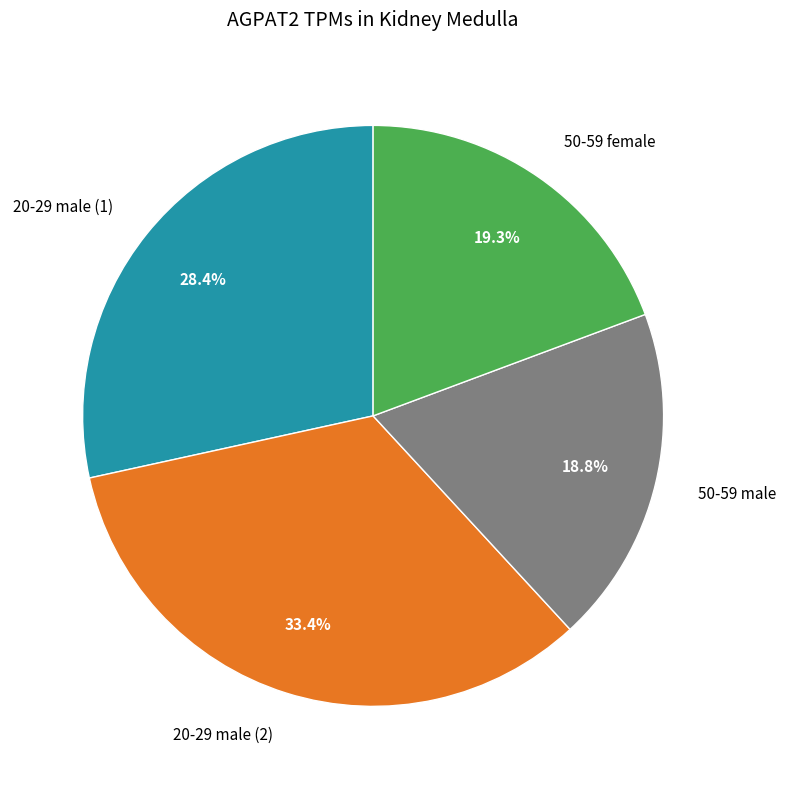

To the nearest percent, what portion does 50-59 female represent?

19%